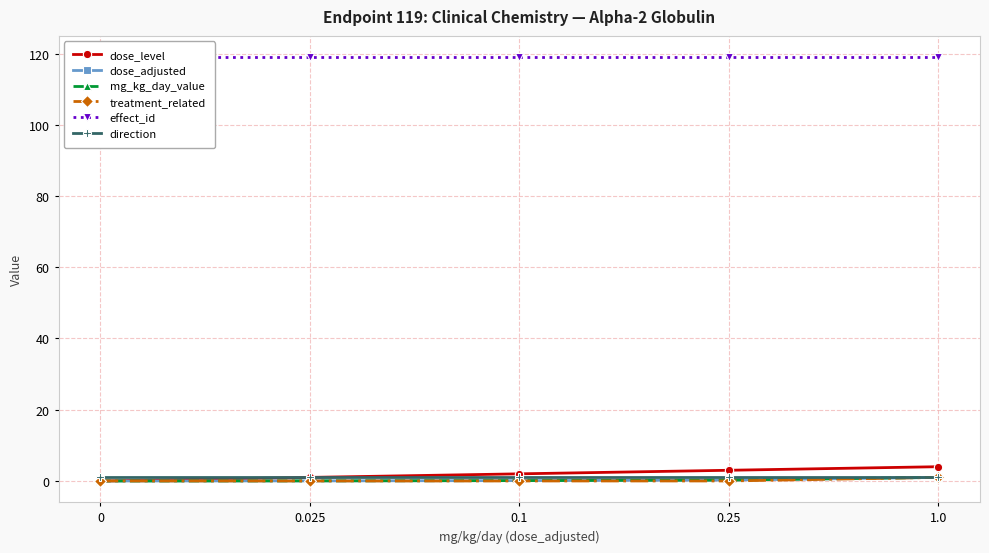

True or false: dose_level and dose_adjusted intersect in this chart.

False